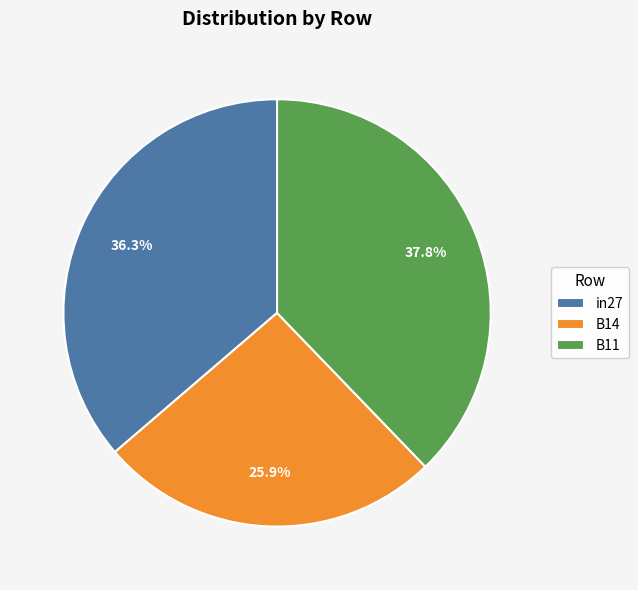

Which category has the smallest portion of the pie?

B14